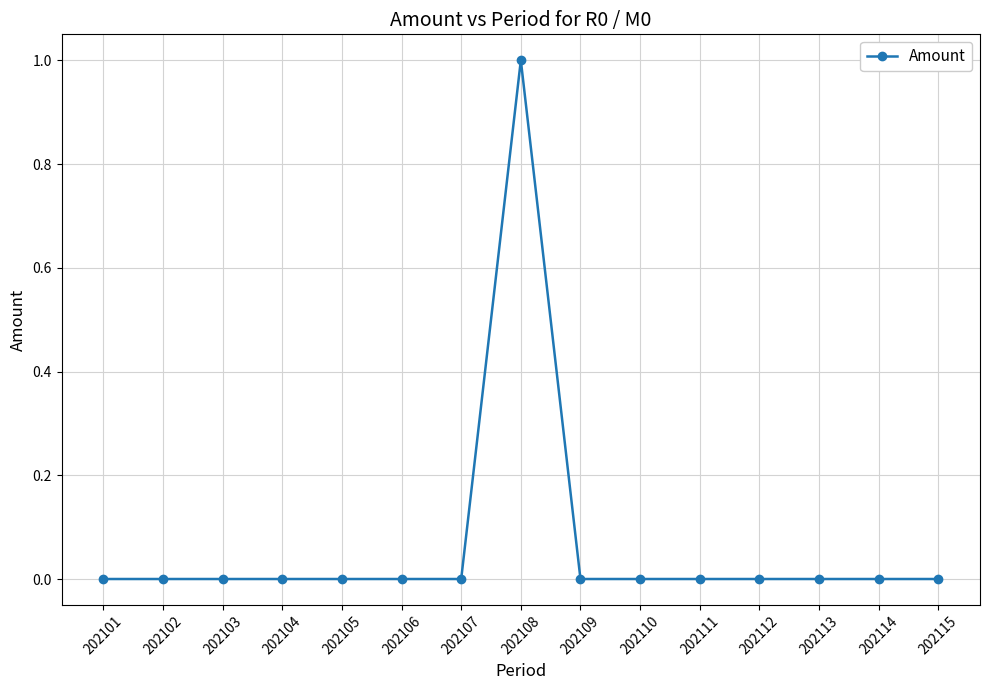

What is the maximum value shown in the chart?

1